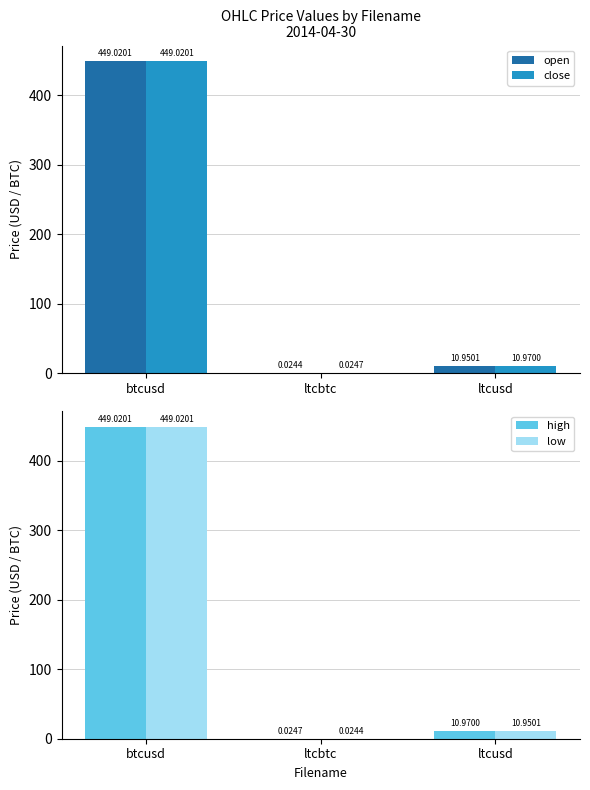

Which category has the highest value in the close series?

btcusd